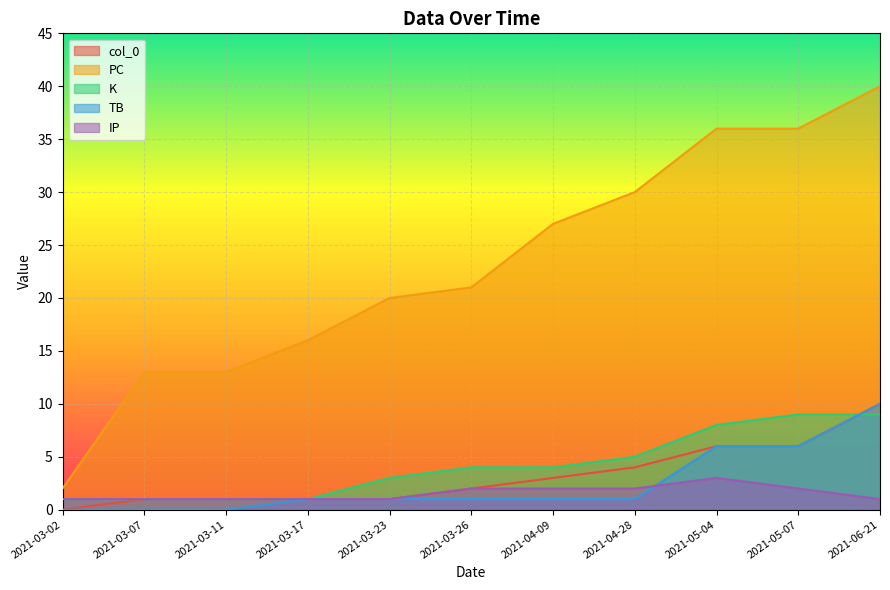

What are all the series names shown in the legend?

col_0, PC, K, TB, IP